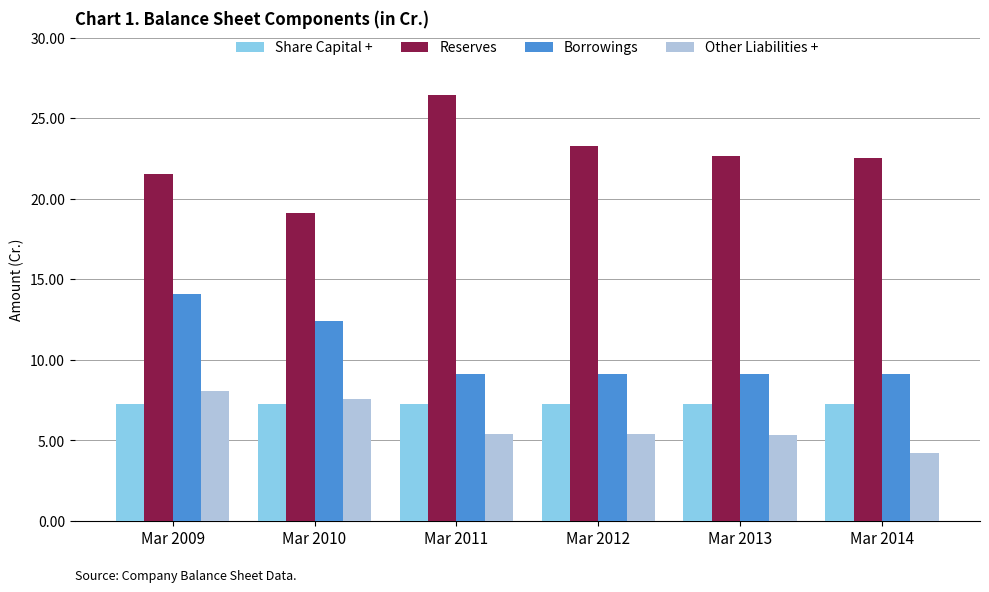

True or false: Share Capital + has a value of 7.3 at Mar 2009.

True